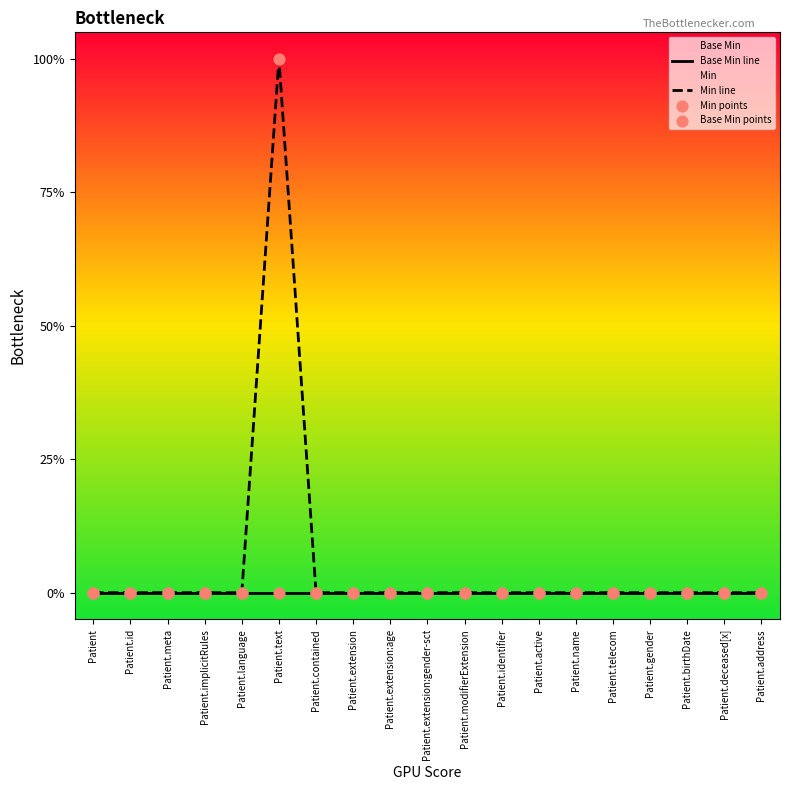

At which category is the sum across all series the highest?

Patient.text